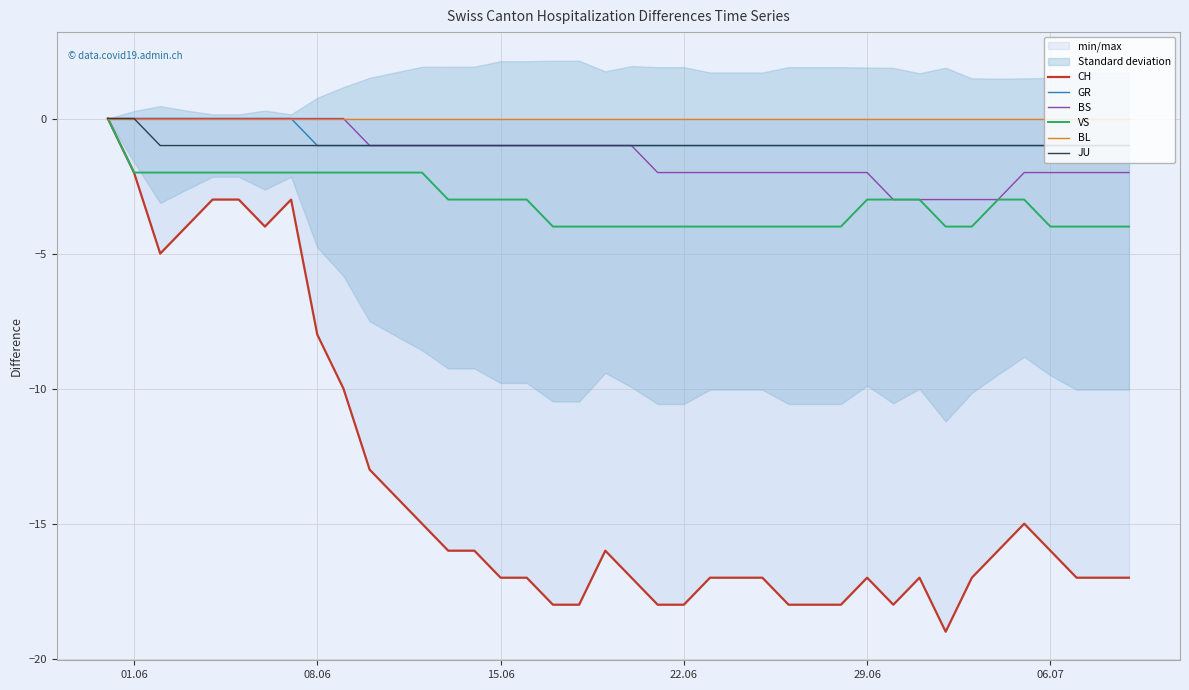

Is it true that VS equals -4 at 06.07?

True